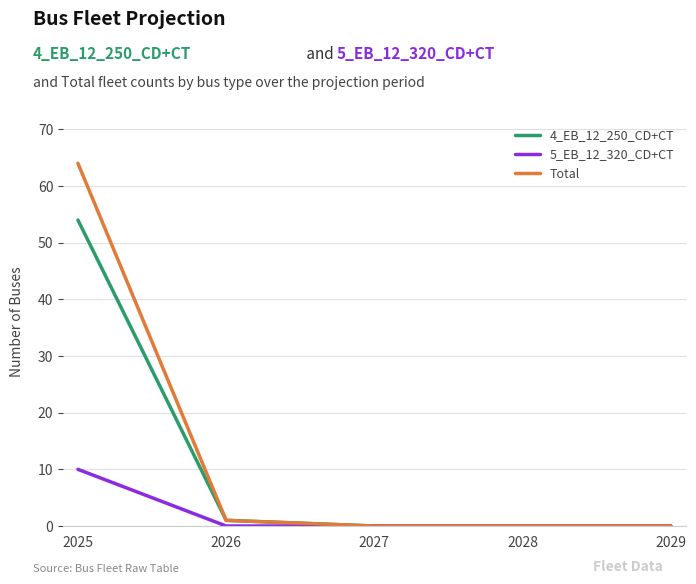

At which label does 4_EB_12_250_CD+CT reach its peak?

2025